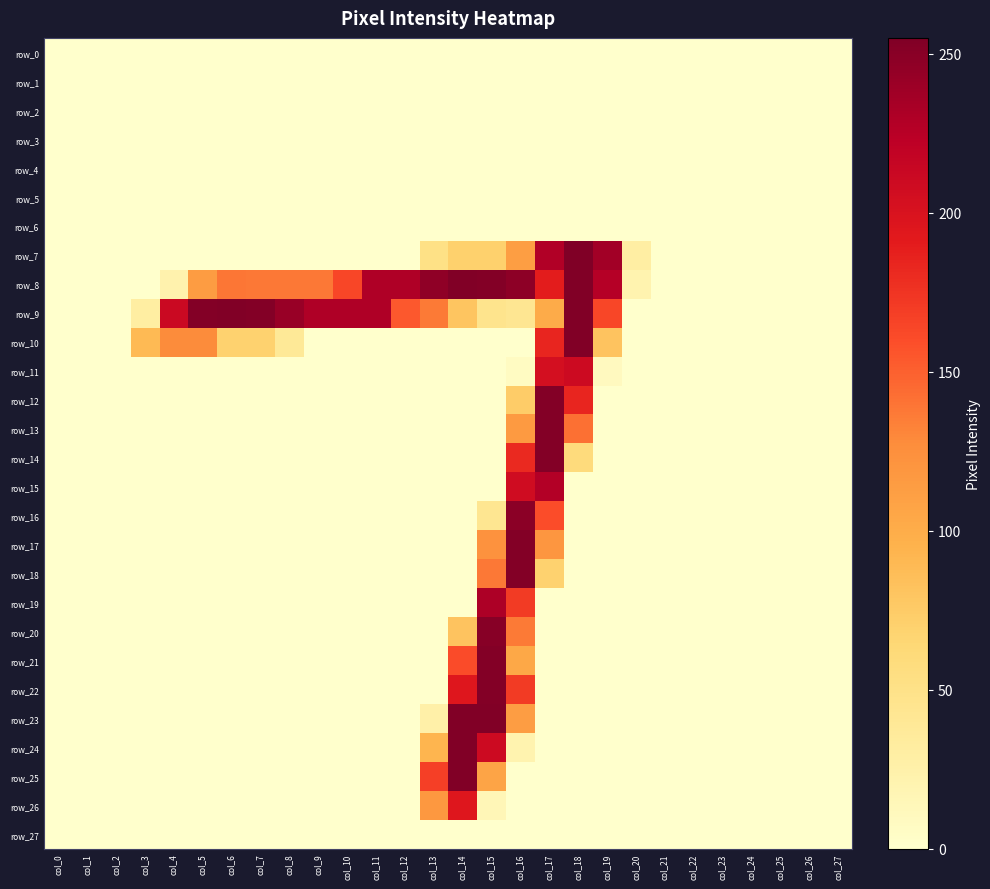

List the series in order of their peak value, lowest first.

row_0, row_1, row_2, row_3, row_4, row_5, row_6, row_27, row_26, row_11, row_15, row_19, row_16, row_20, row_12, row_13, row_14, row_17, row_18, row_21, row_22, row_8, row_9, row_10, row_23, row_24, row_25, row_7